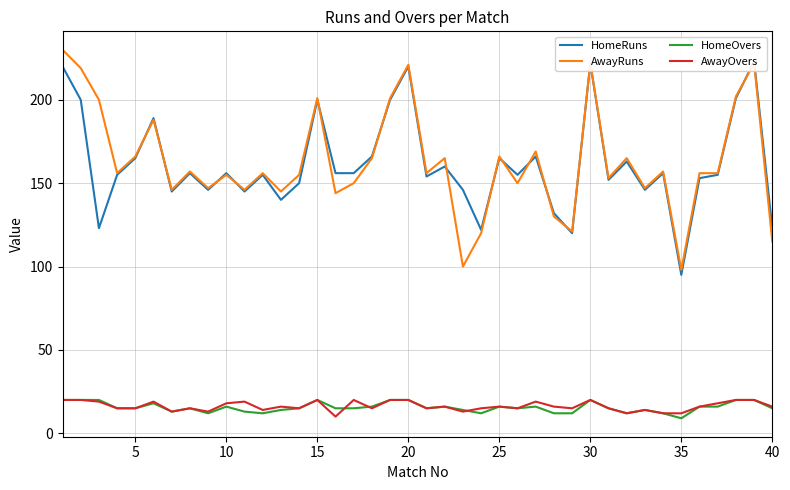

True or false: AwayRuns and AwayOvers cross at least once.

False